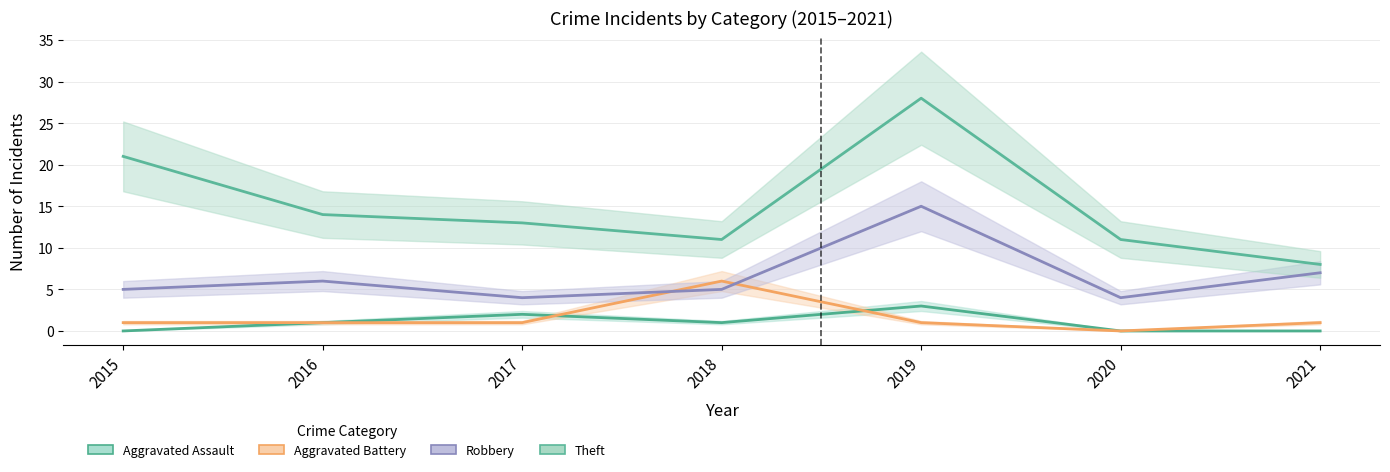

At which category is the sum across all series the highest?

2019